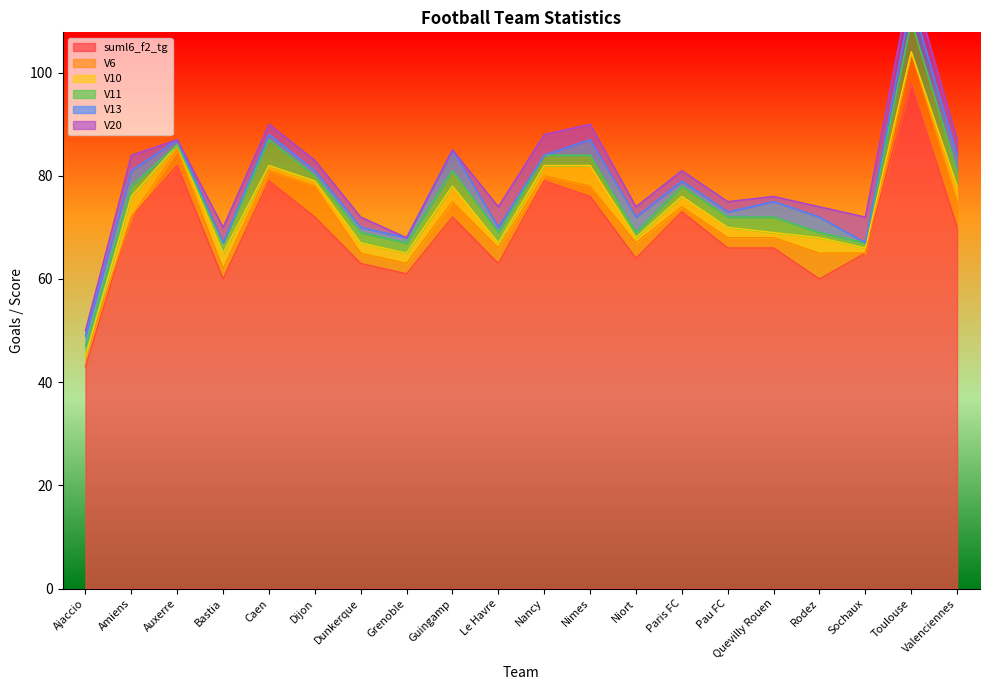

True or false: V13 has a value of 1 at Grenoble.

True